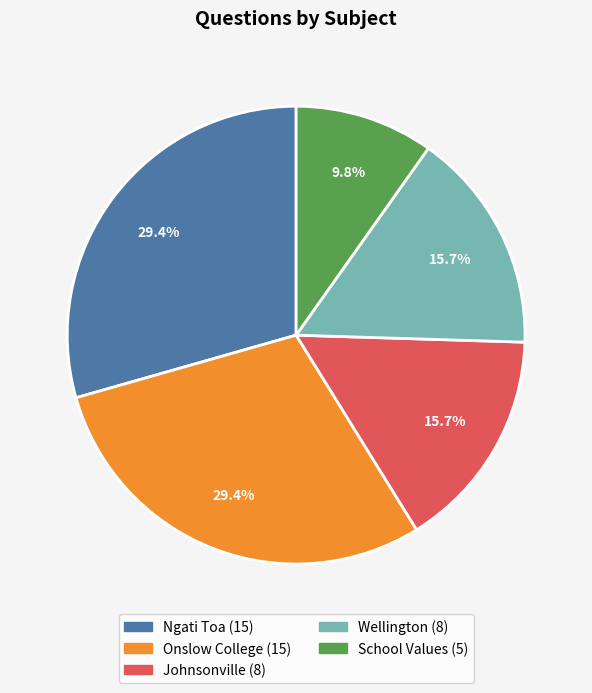

How many slices are in this pie chart?

5